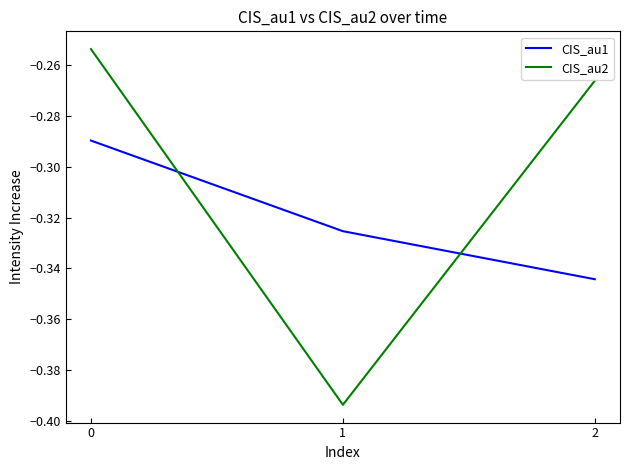

Is the value of CIS_au2 at 1 greater than the value of CIS_au1 at 2?

No